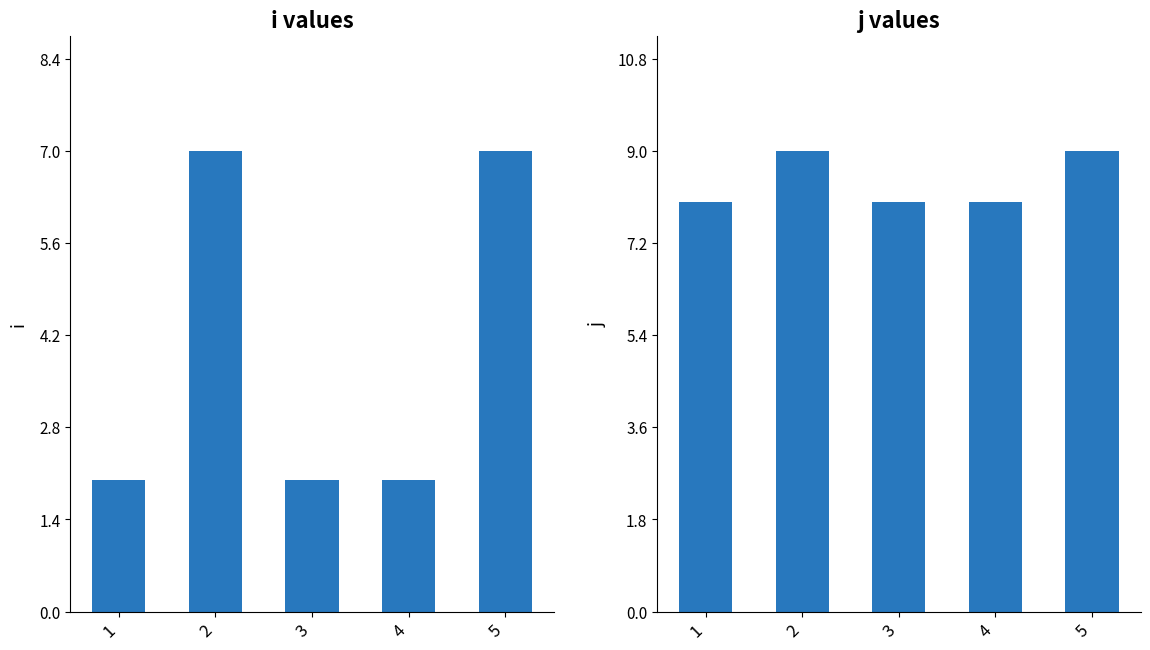

Reading right to left, what are all the values shown in this chart?

i: 5=7	4=2	3=2	2=7	1=2
j: 5=9	4=8	3=8	2=9	1=8